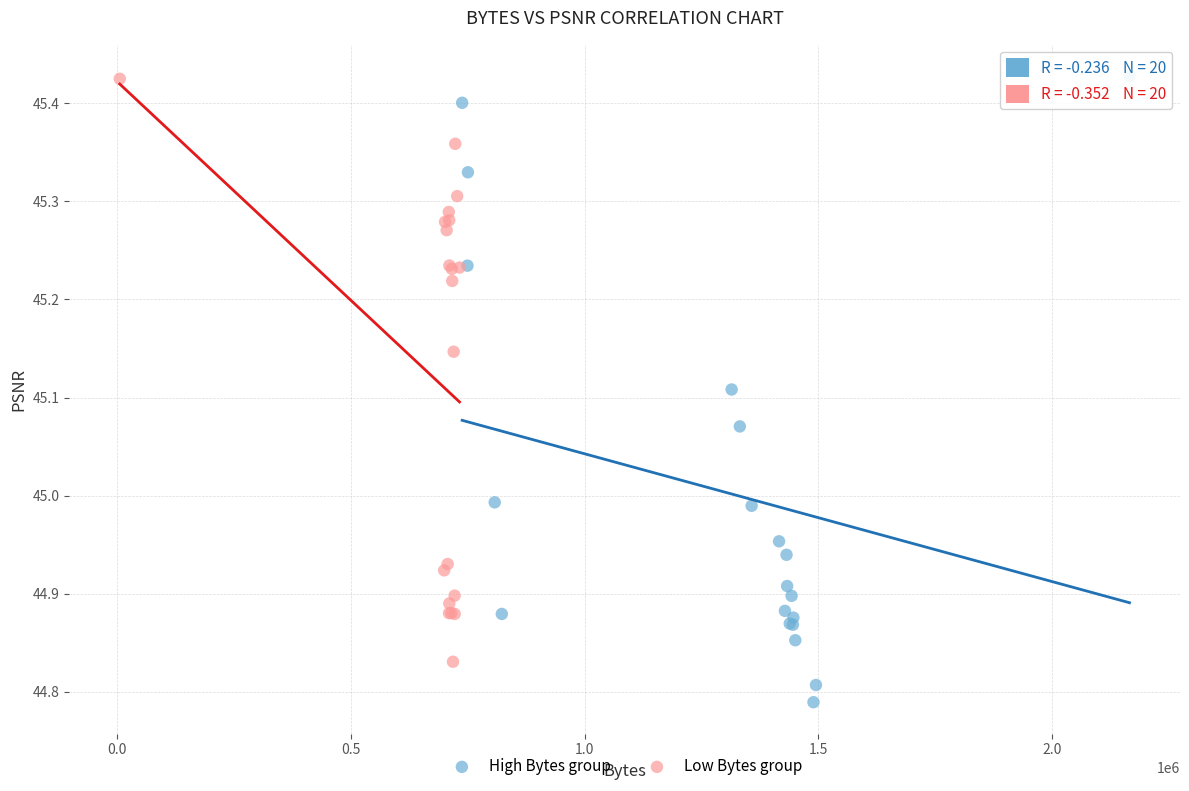

Which series reaches the minimum Y coordinate?

High Bytes group